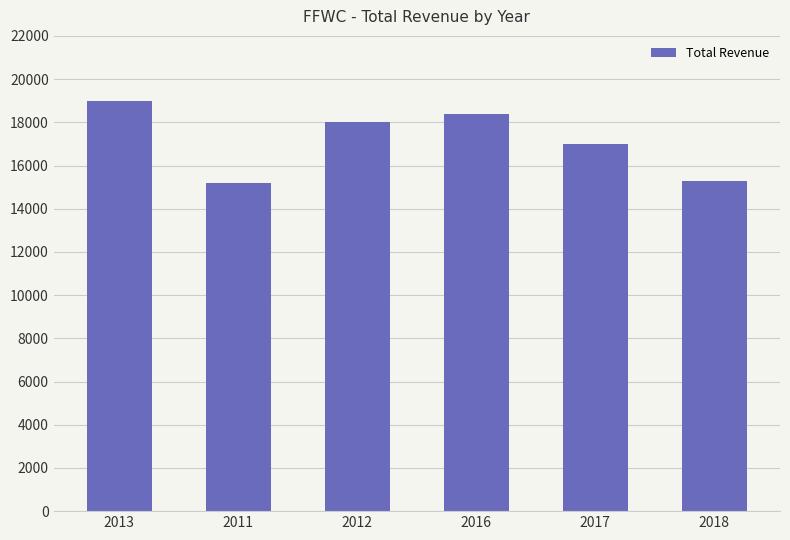

What is the approximate value at 2016, to the nearest 10?

18400